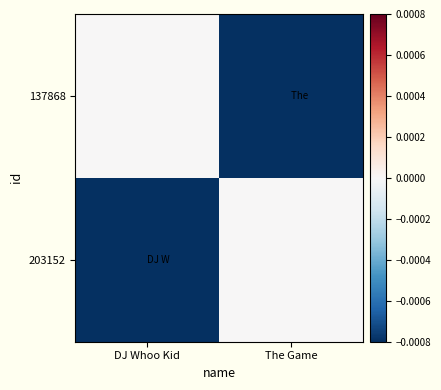

Reading left to right, transcribe all the data shown in this chart.

137868: DJ Whoo Kid=0	The Game=-11482640000000
203152: DJ Whoo Kid=-11482640000000	The Game=0